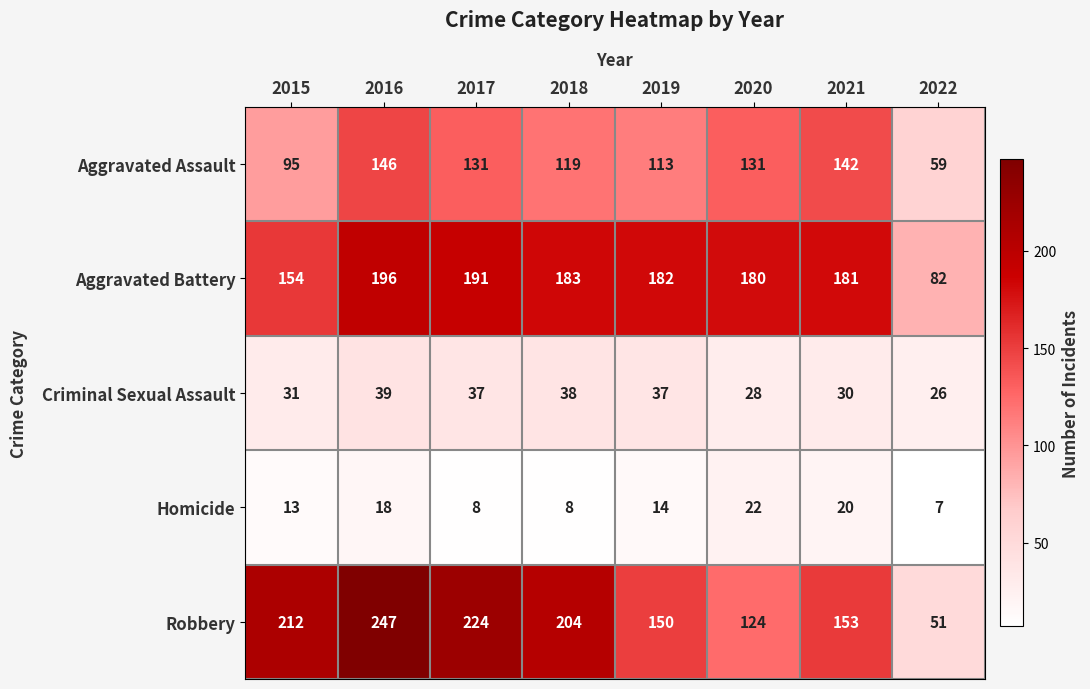

Count the number of categories in the chart.

8